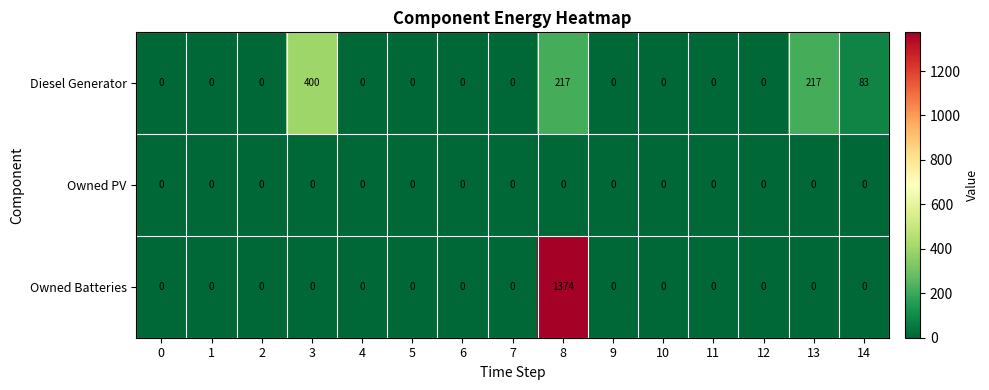

What is the difference between the highest and lowest values at 14?

83